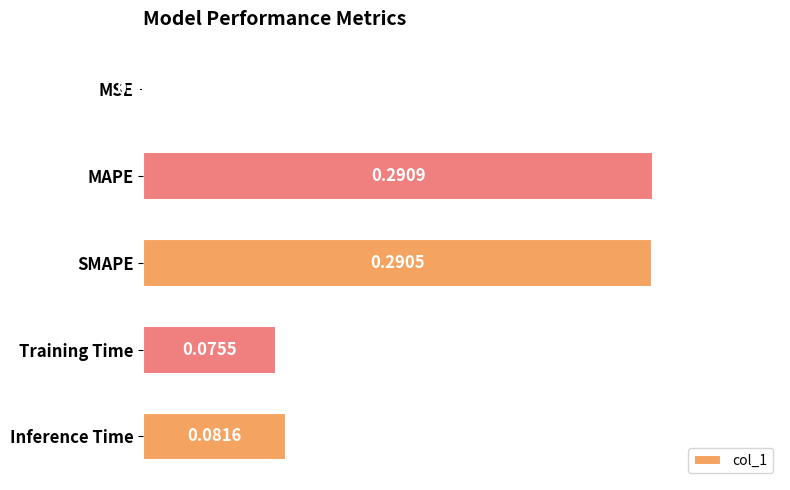

Which has a higher value, SMAPE or Inference Time?

SMAPE